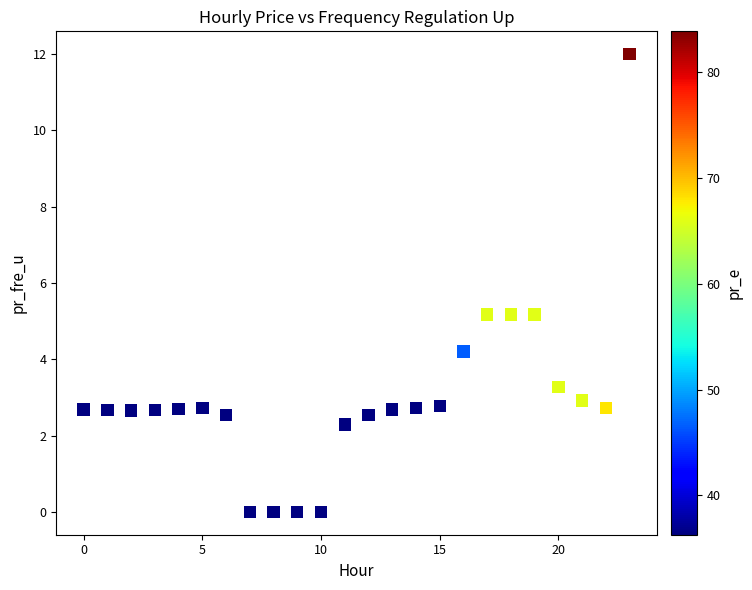

What is the range of Y values (max minus min)?

12.0